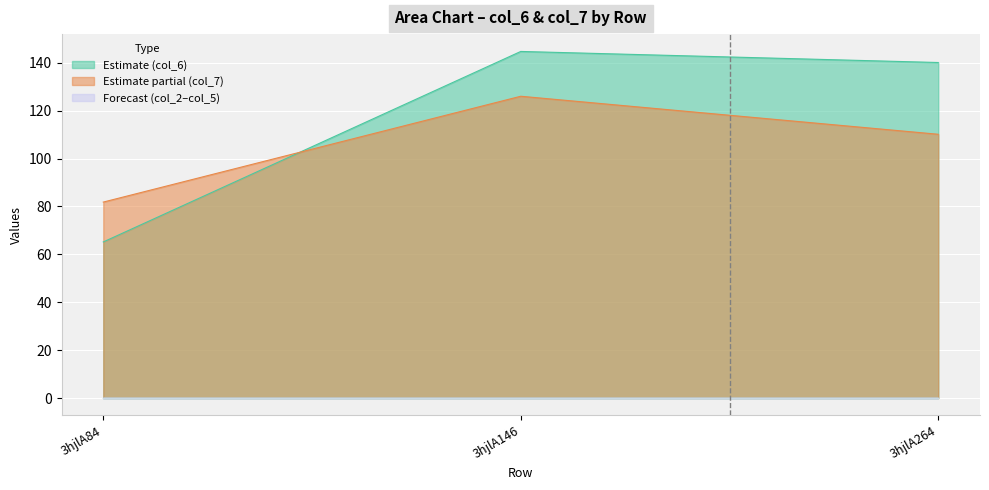

Which series changed the most between 3hjlA146 and 3hjlA264?

col_7